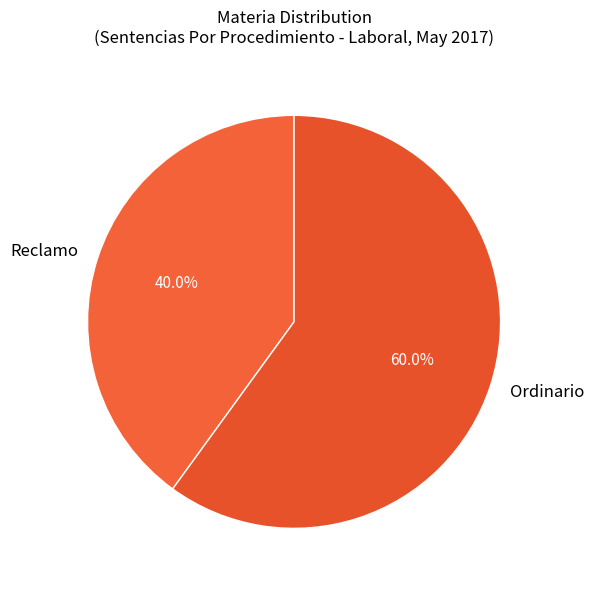

The Ordinario slice represents 60% of the pie. True or false?

True